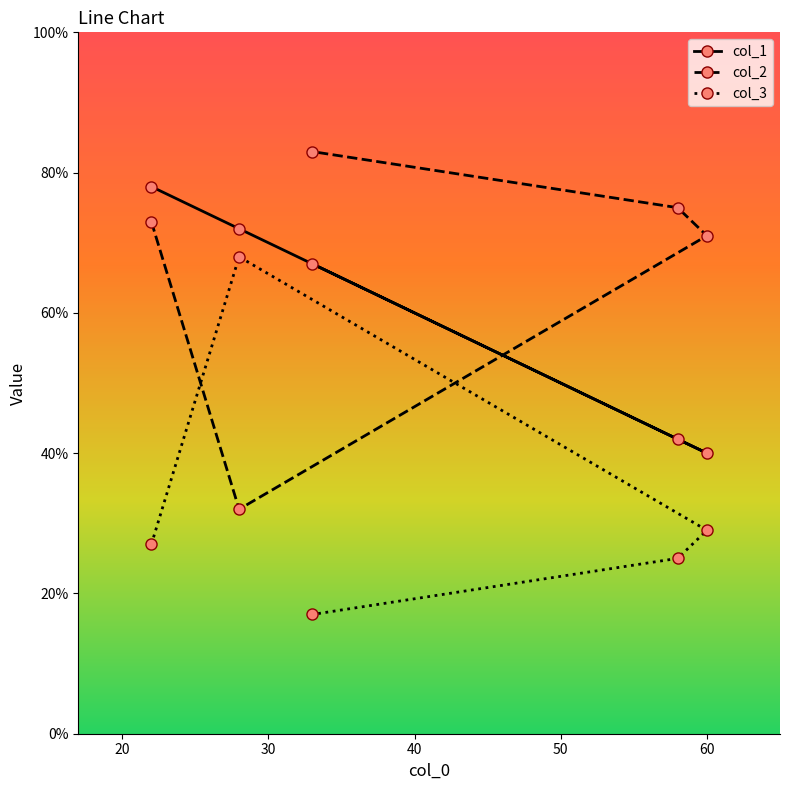

How many distinct data groups are displayed?

3